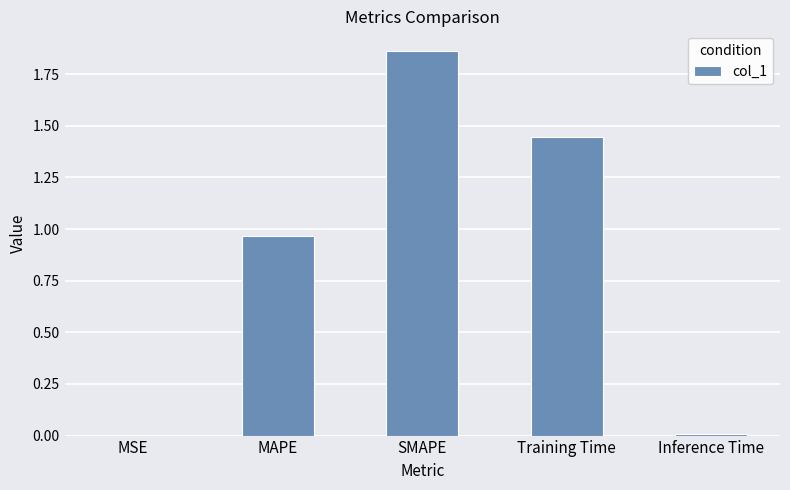

What is the sum of all values?

4.3